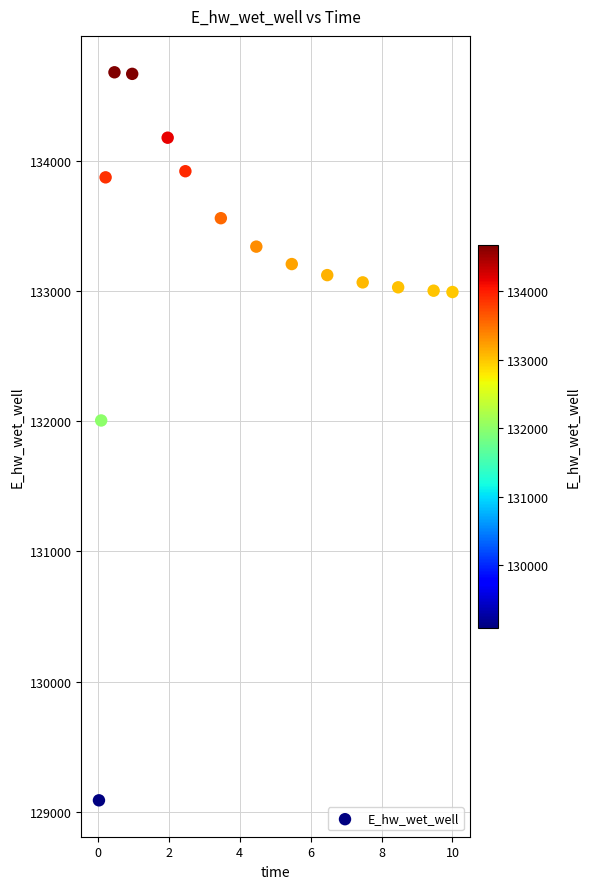

What Y value in the scatter plot is closest to 131883?

132005.2